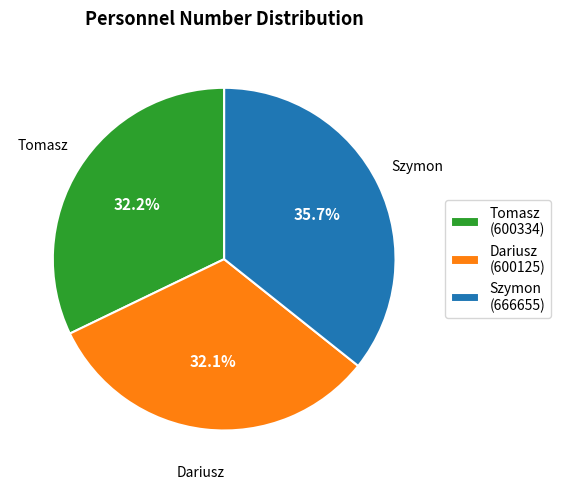

To the nearest percent, what percentage of the pie is Szymon?

36%